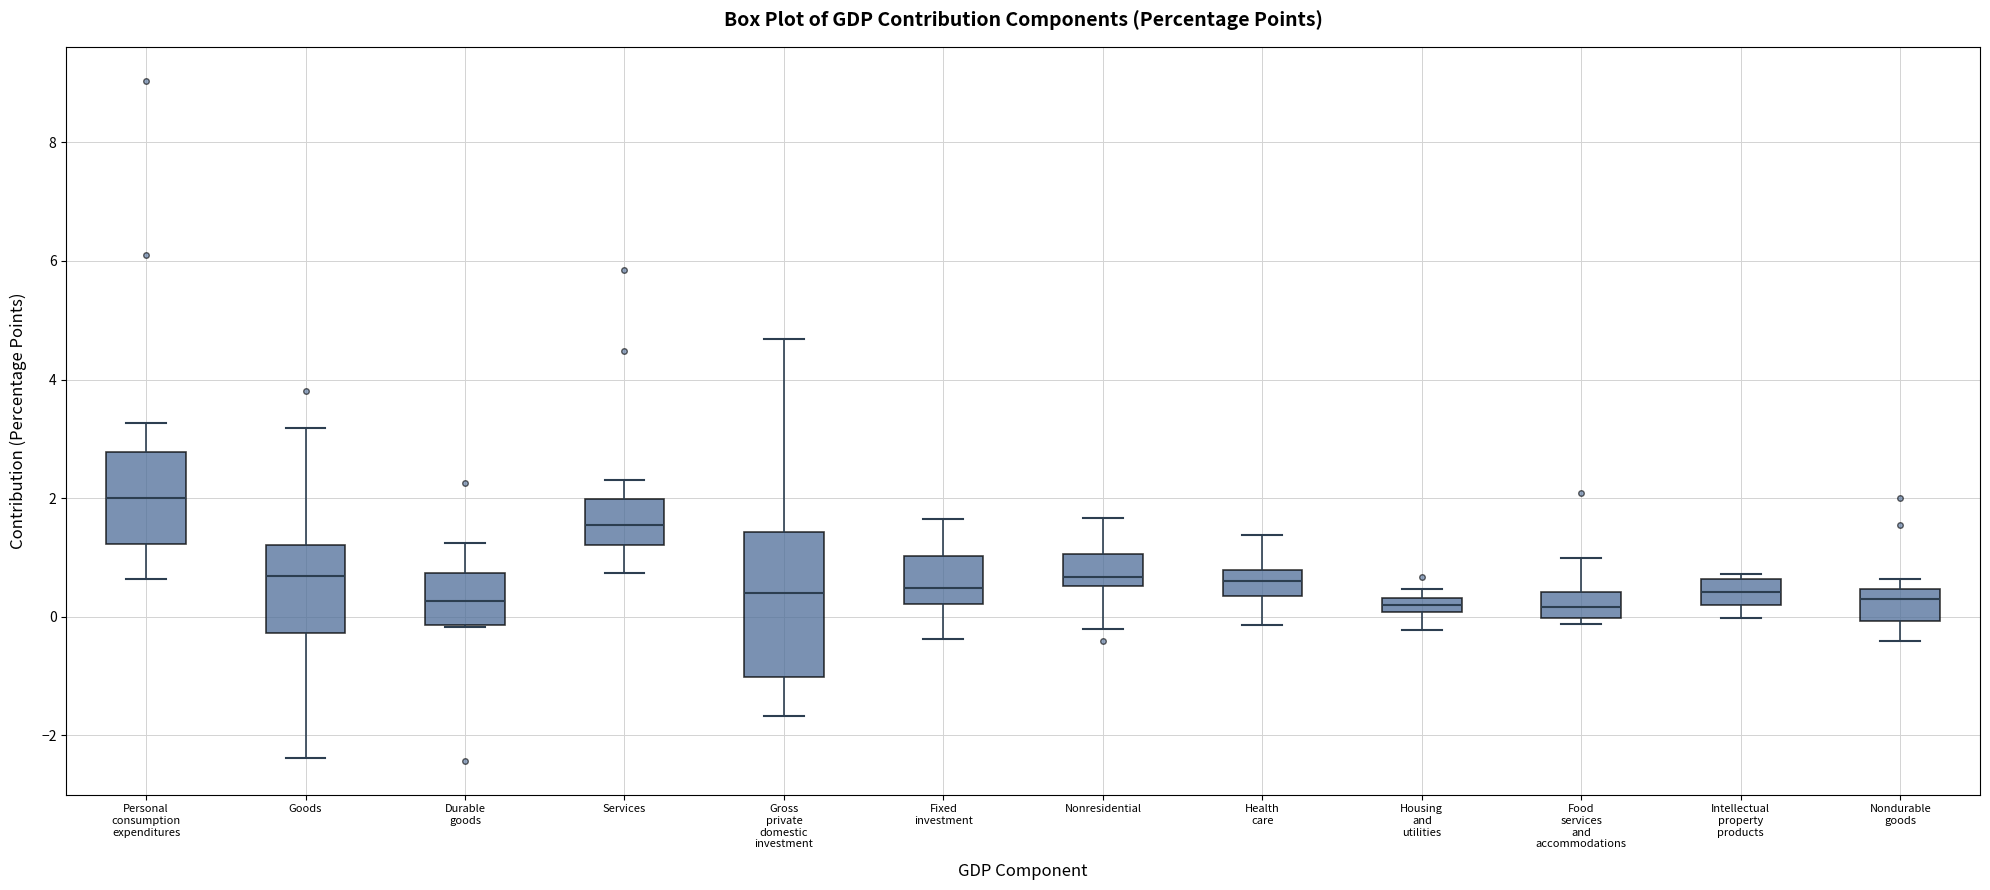

Which box has the highest median line?

Personal consumption expenditures